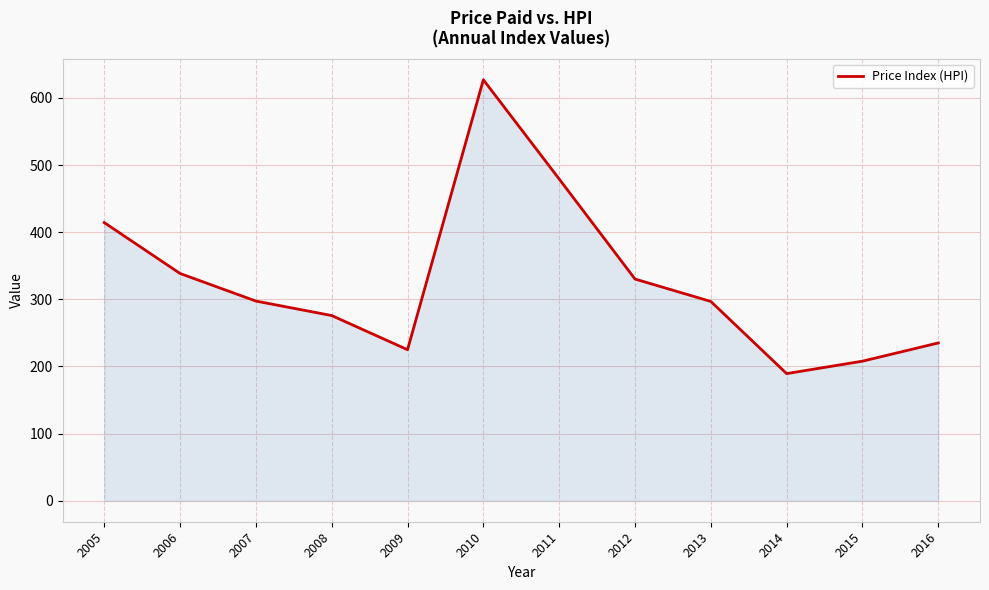

What is the difference between the maximum and minimum values?

437.7